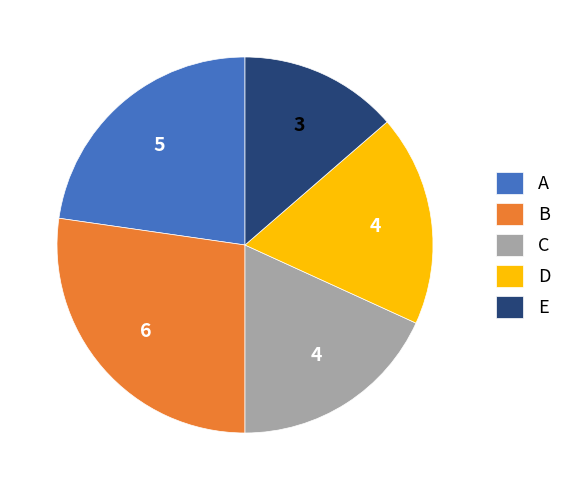

Does any single category account for the majority?

No